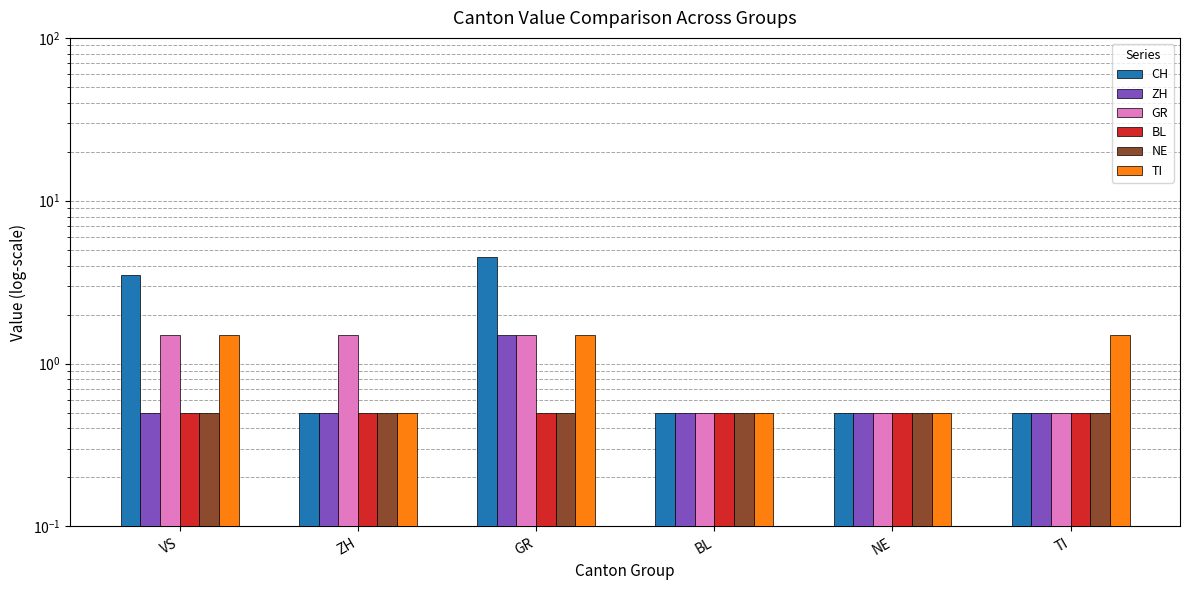

What is the difference between the maximum and minimum values in the TI series?

1.0